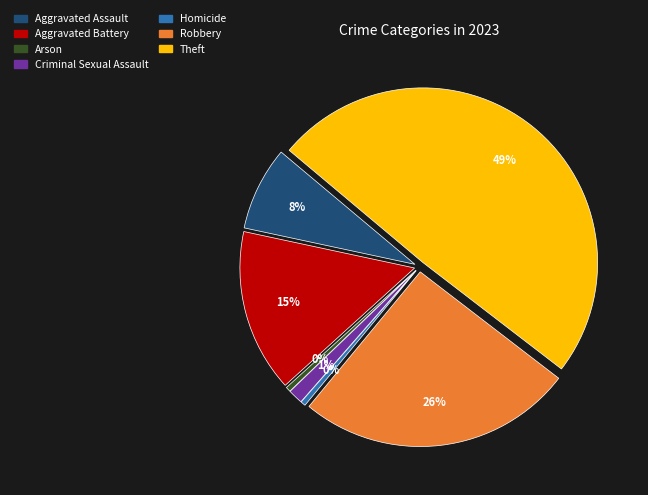

Rank the categories by value from lowest to highest.

Arson, Homicide, Criminal Sexual Assault, Aggravated Assault, Aggravated Battery, Robbery, Theft